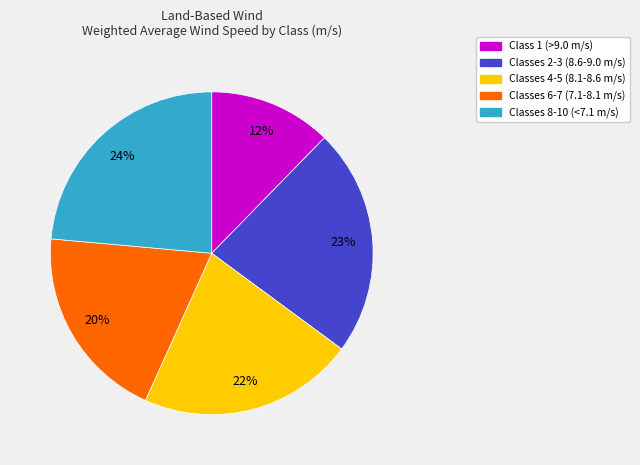

Does any single category account for the majority?

No